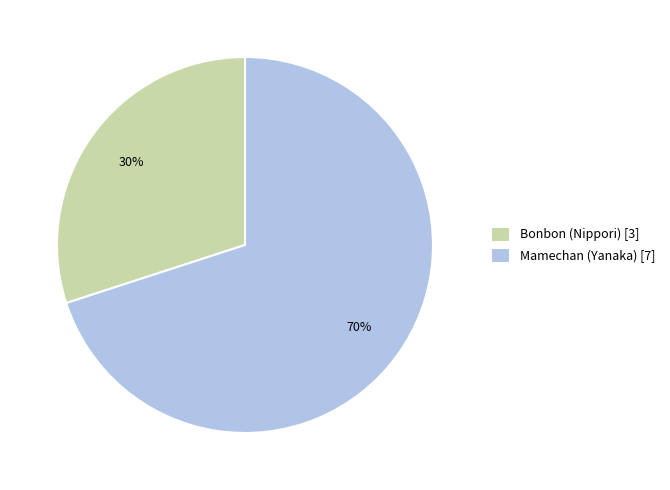

Approximately how many times larger is the value at Bonbon compared to Mamechan?

0.4